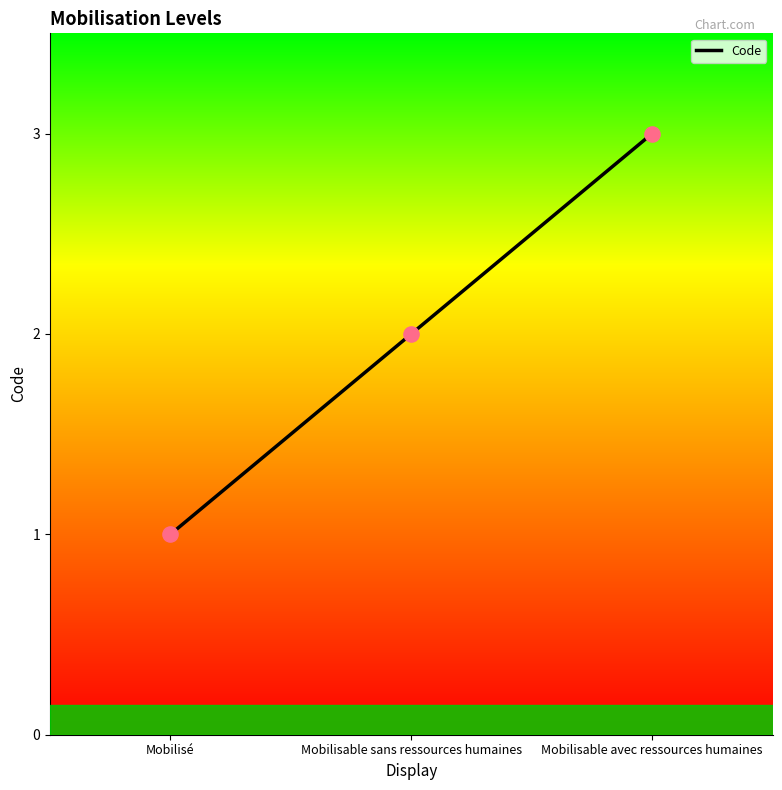

What is the change in value from Mobilisé to Mobilisable avec ressources humaines?

+2